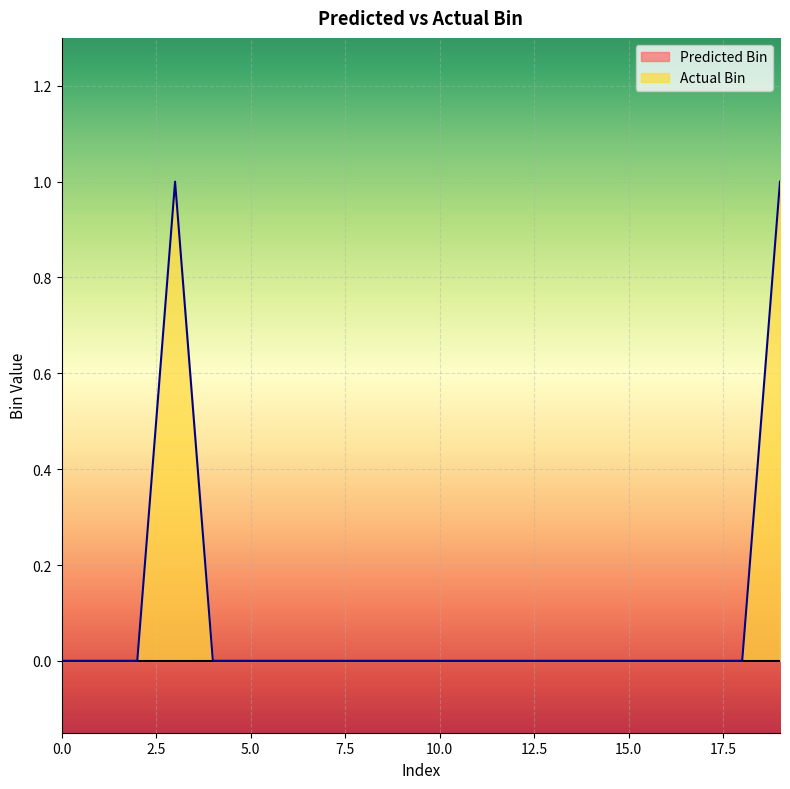

What is the maximum value shown in the chart?

1